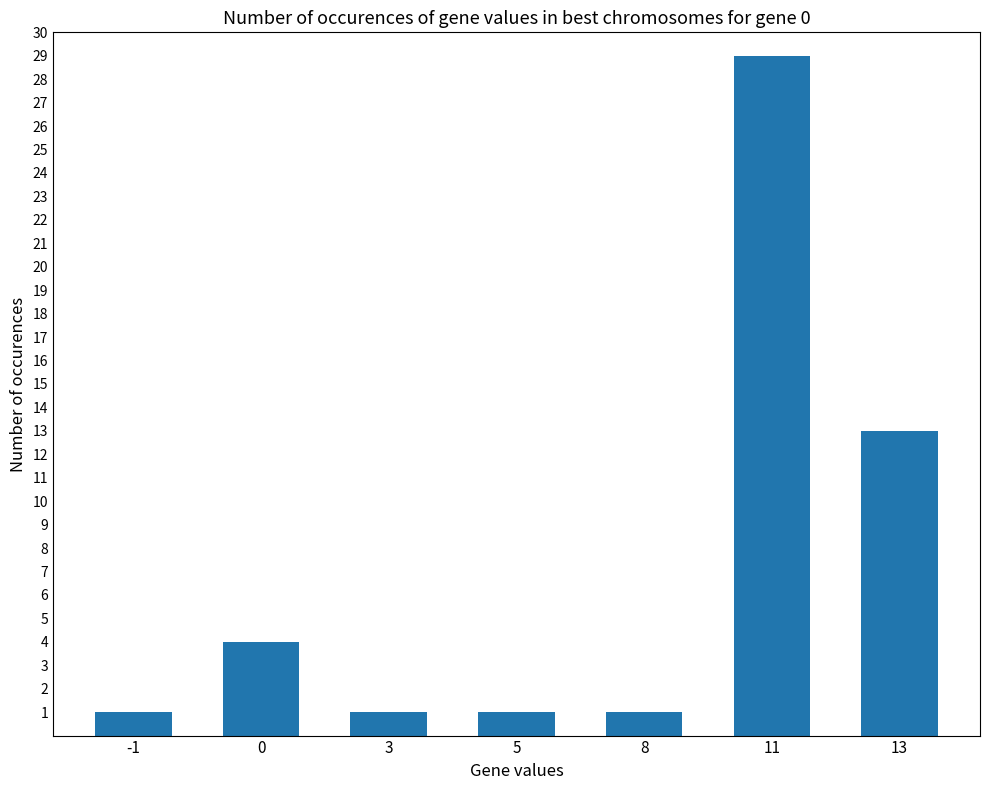

What is the greatest value displayed?

29